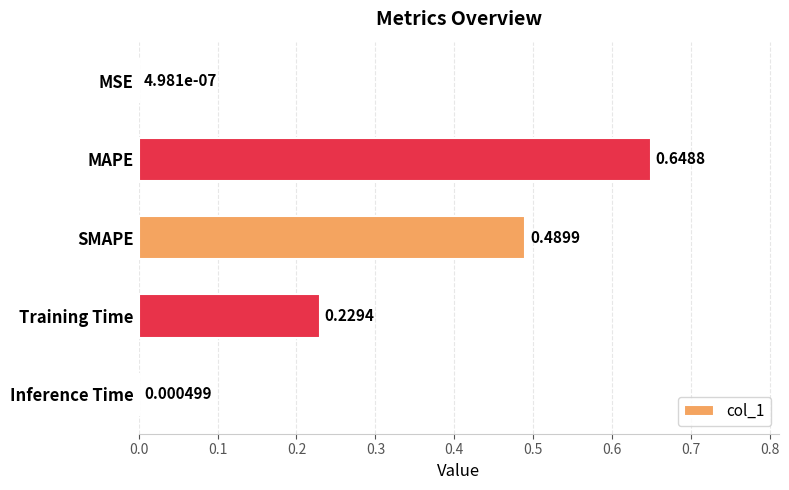

What is the sum of all values?

1.4